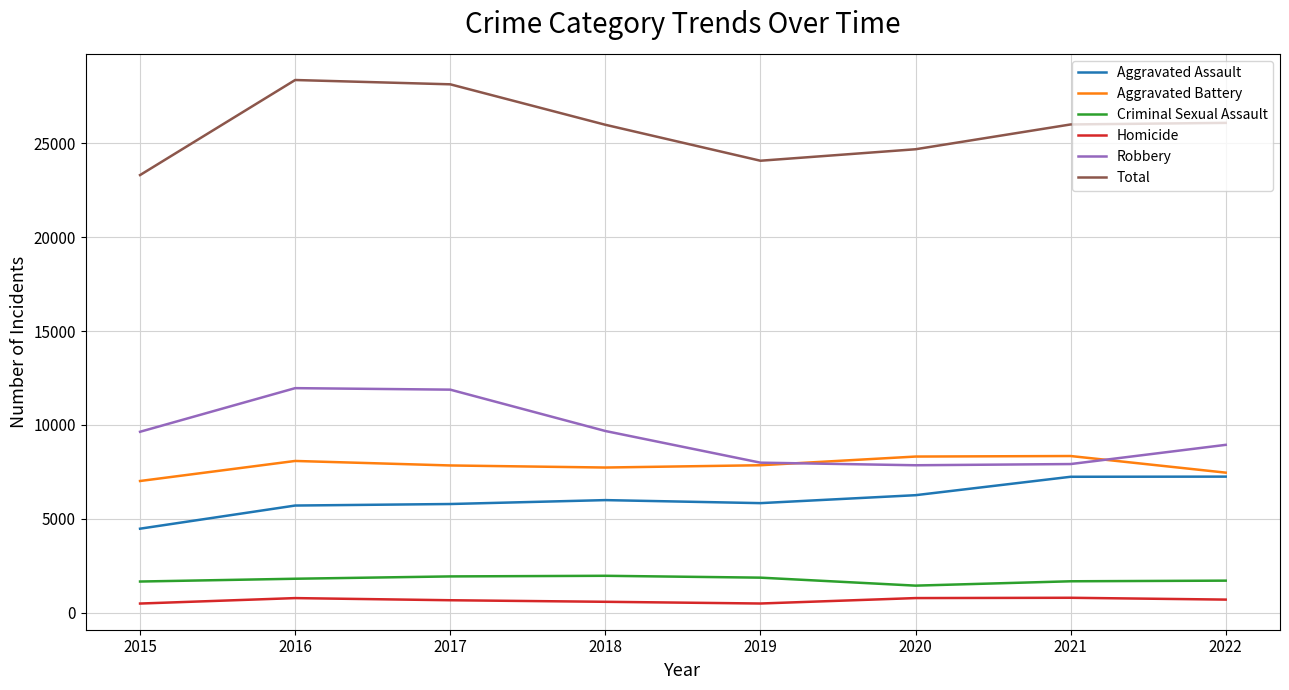

True or false: Total and Homicide intersect in this chart.

False